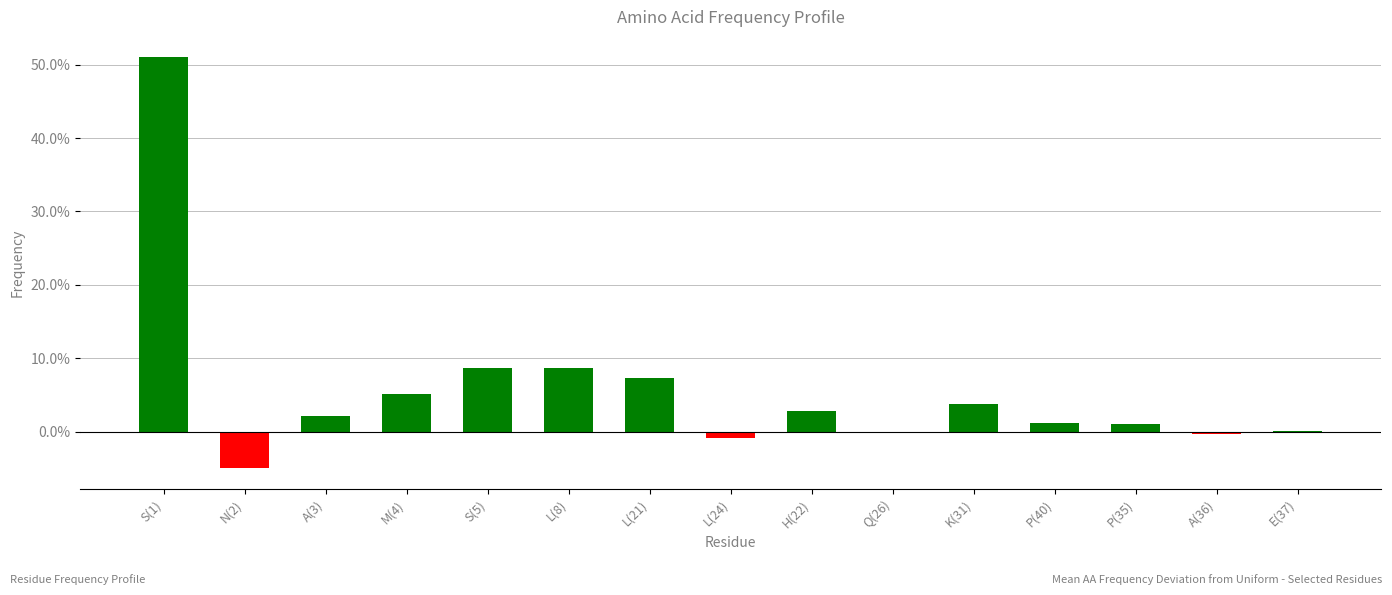

The chart shows a value of -0.0 at A(36). True or false?

True